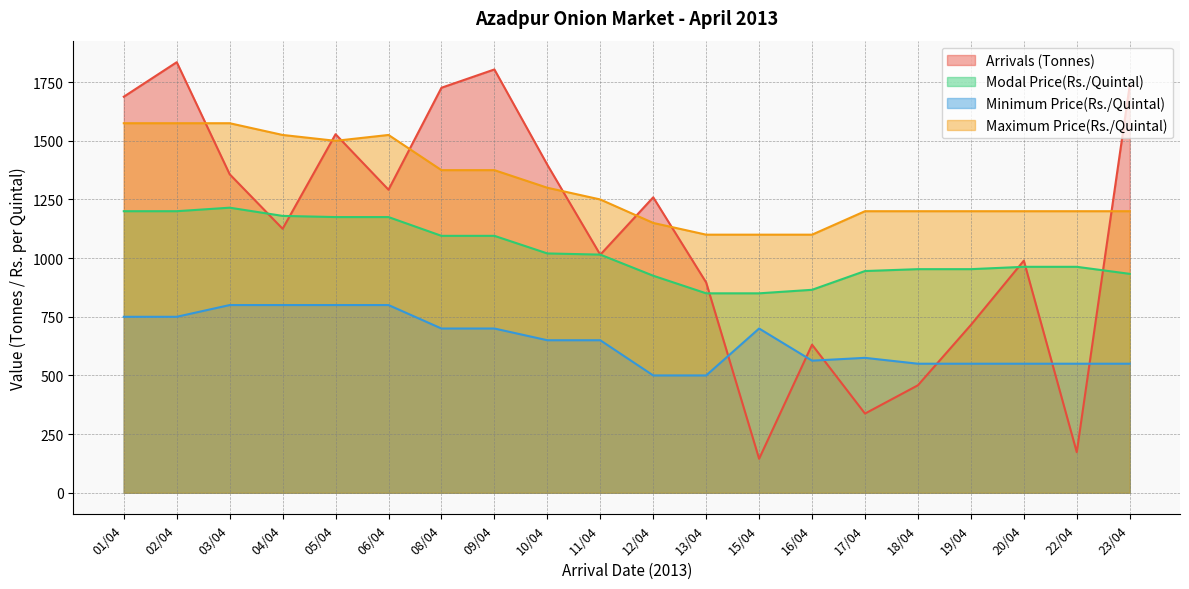

At which category does the chart reach its peak across all series?

02/04